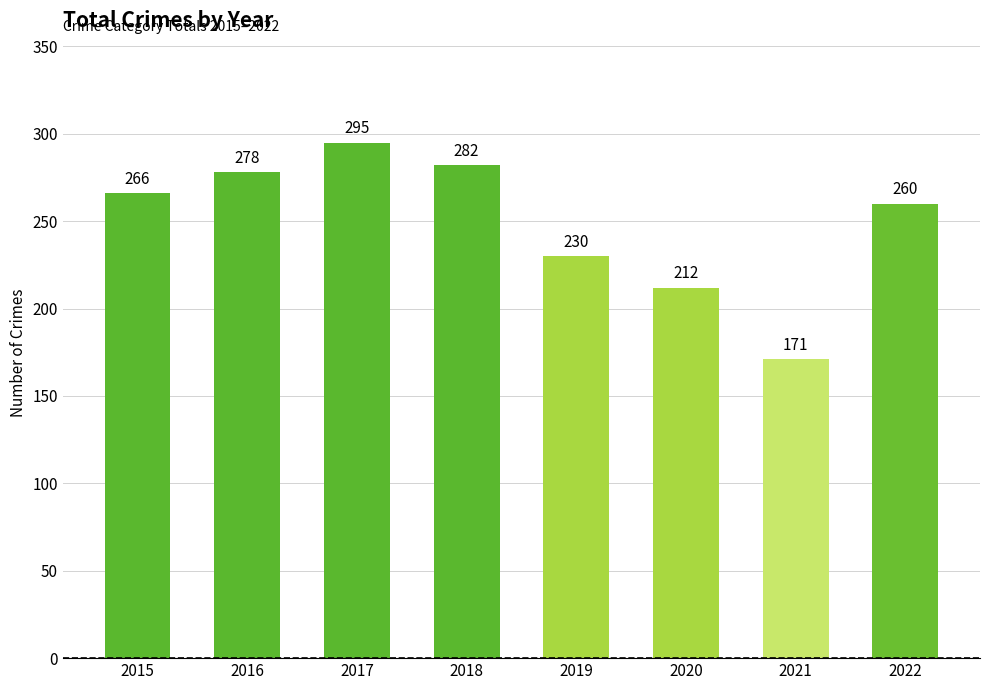

What is the value of the 1st bar from the left?

266